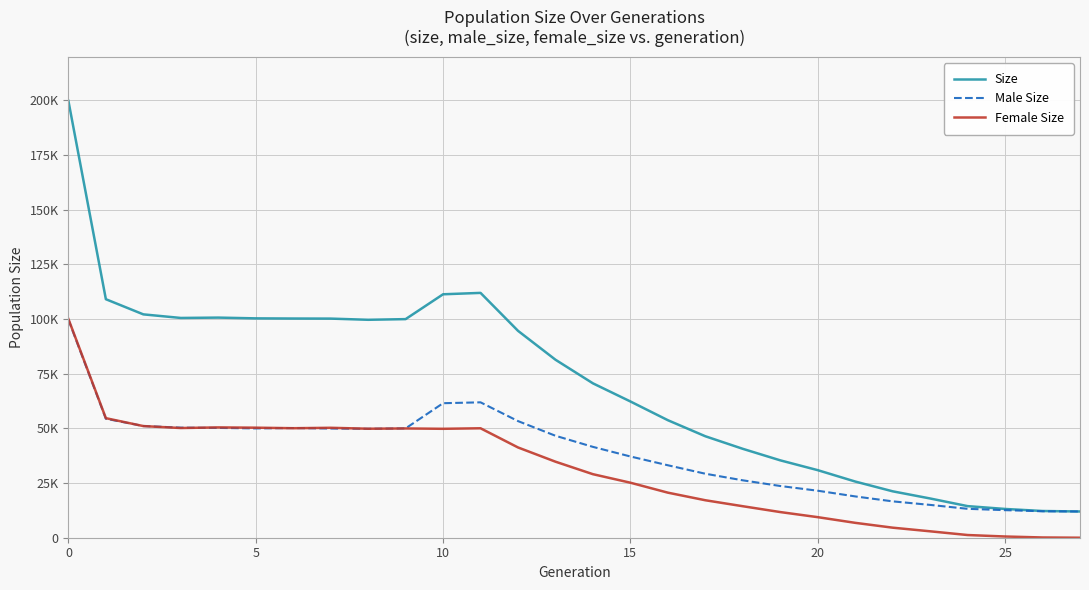

Reading right to left, what are all the values shown in this chart?

Size: 12000	12220	13160	14454	17948	21227	25703	30904	35393	40662	46410	53752	62324	70614	81417	94638	111989	111350	99988	99685	100225	100260	100337	100683	100524	102163	109096	199817
Male Size: 12000	12108	12605	13221	15014	16631	18894	21499	23658	26255	29272	33140	37160	41555	46639	53348	61928	61531	50011	49828	49942	50173	50003	50225	50347	51098	54414	99761
Female Size: 0	112	555	1233	2934	4596	6809	9405	11735	14407	17138	20612	25164	29059	34778	41290	50061	49819	49977	49857	50283	50087	50334	50458	50177	51065	54682	100056